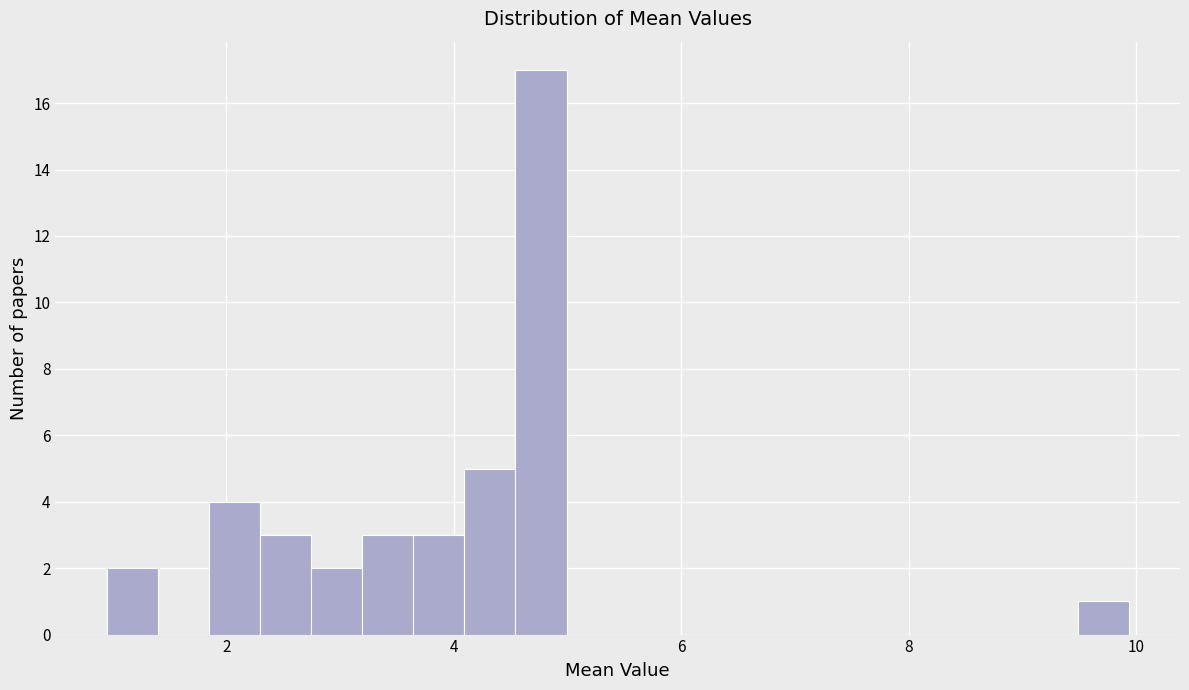

Read against the x-axis, roughly where is the centre of the tallest bar?

4.8